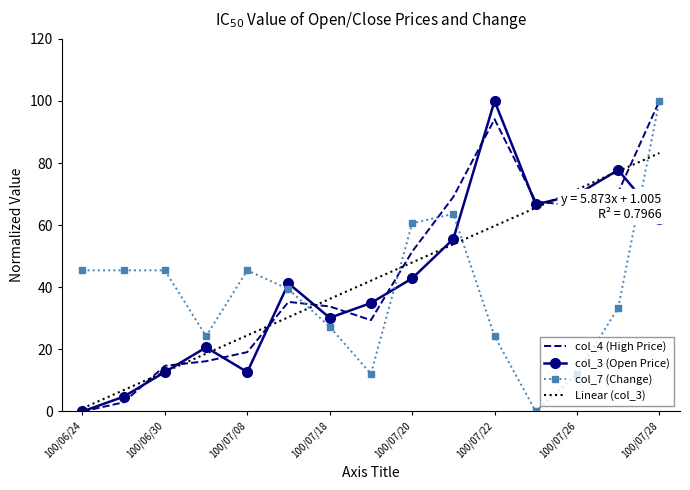

What position from the left is 100/07/27?

14